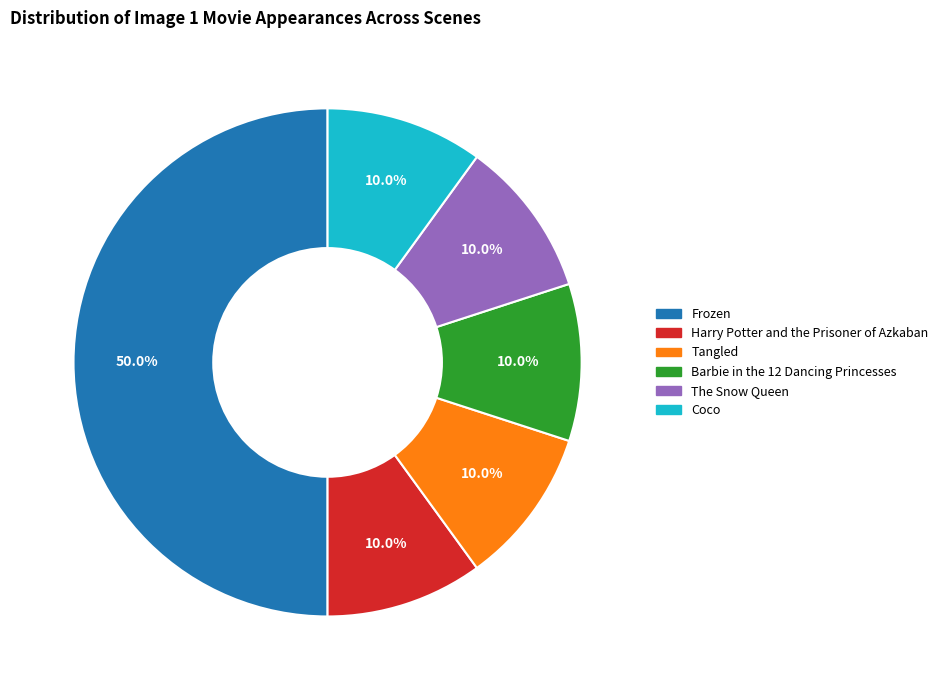

To the nearest percent, what is the average slice percentage?

17%